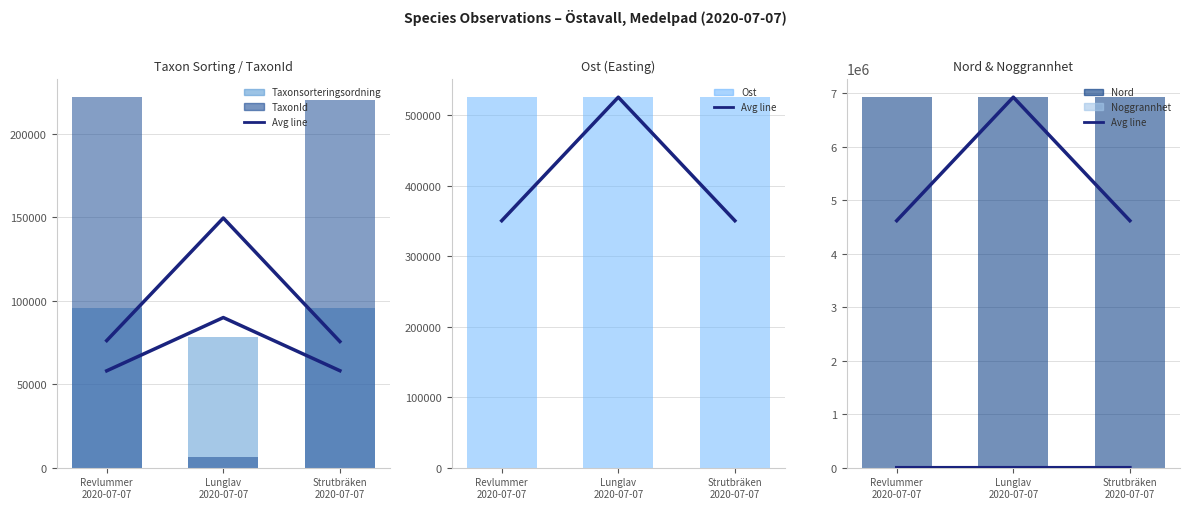

What is the lowest value of the Ost series?

525931